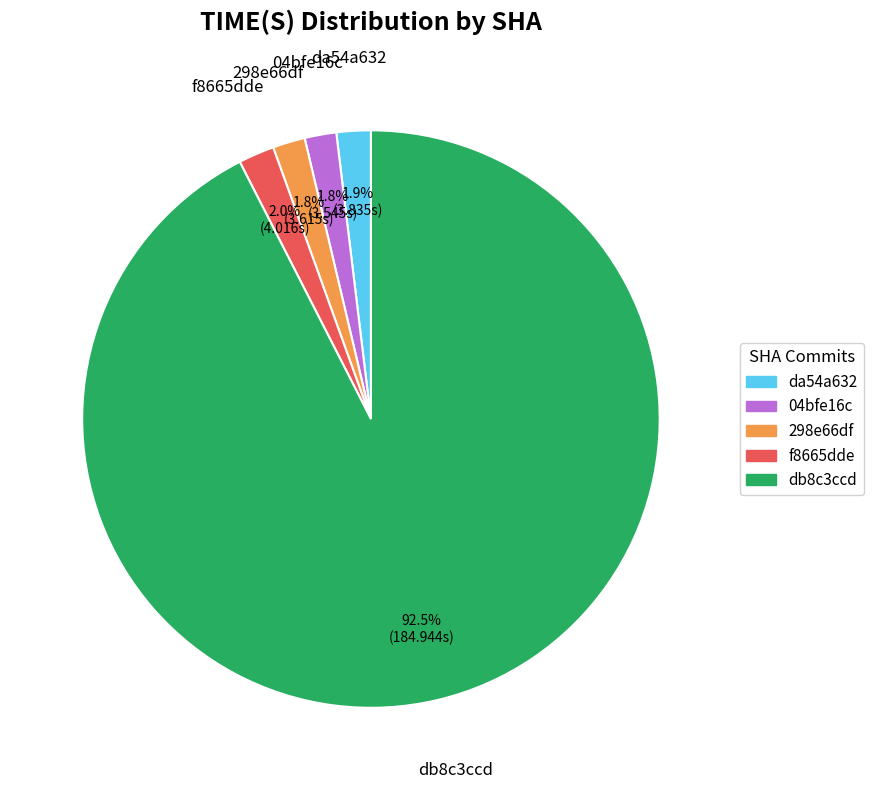

Which slice is the largest?

db8c3ccd